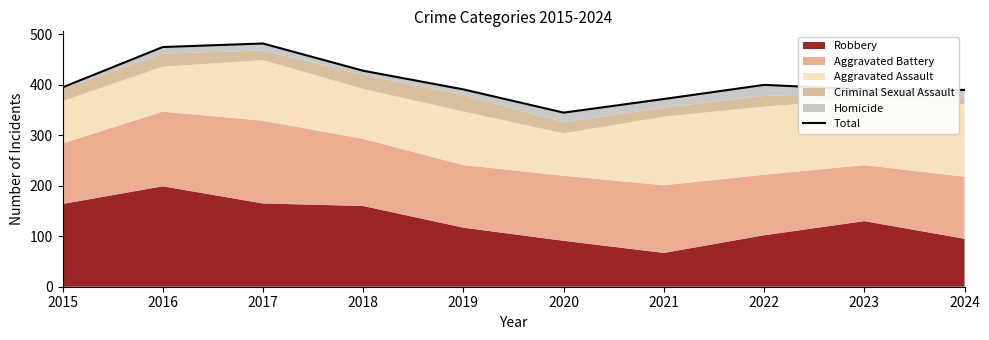

Which label corresponds to the smallest value in the chart?

2020